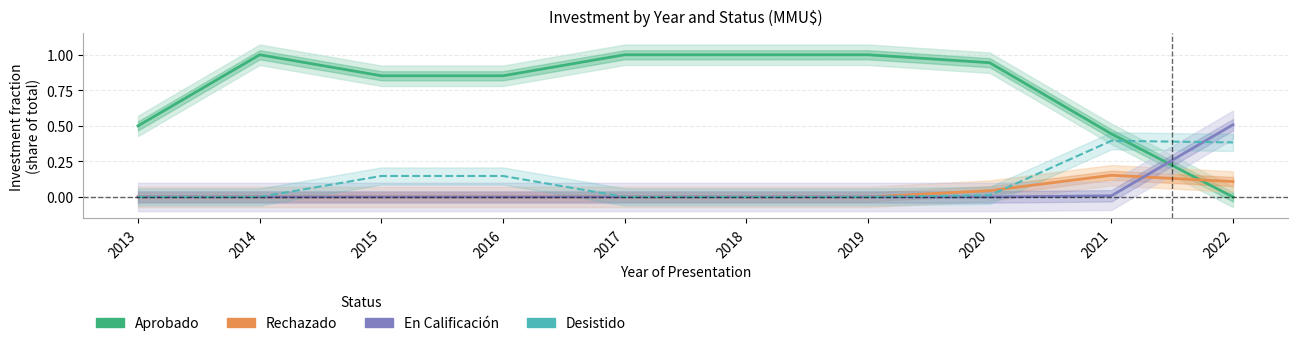

Which series ends up on top after the final intersection of Rechazado and En Calificación?

En Calificación